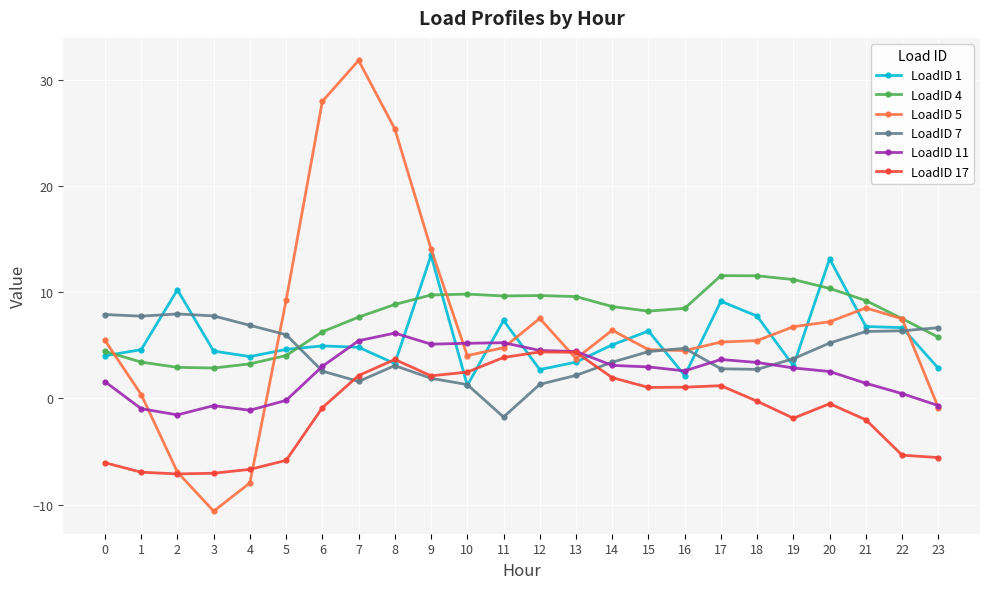

Does the chart display data point markers on the line(s)?

Yes